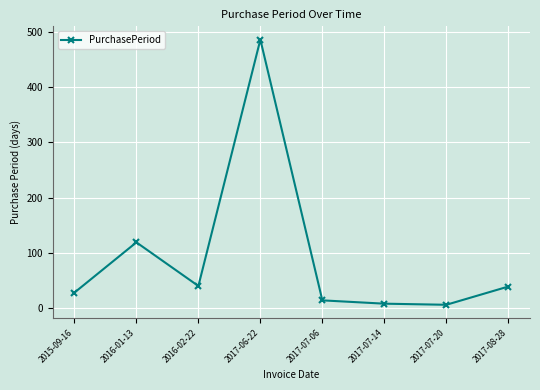

What is the value of the 7th point from the left?

6